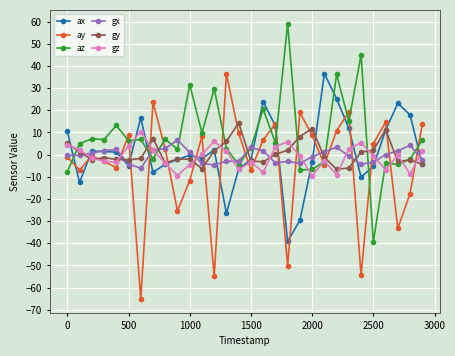

Which series has the largest total across all categories?

az